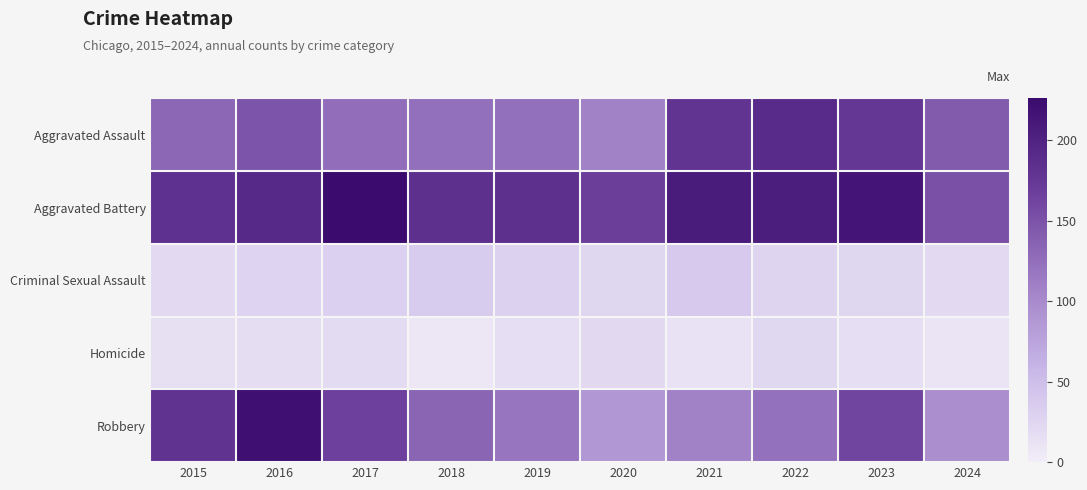

At which category is the sum across all series the highest?

2016